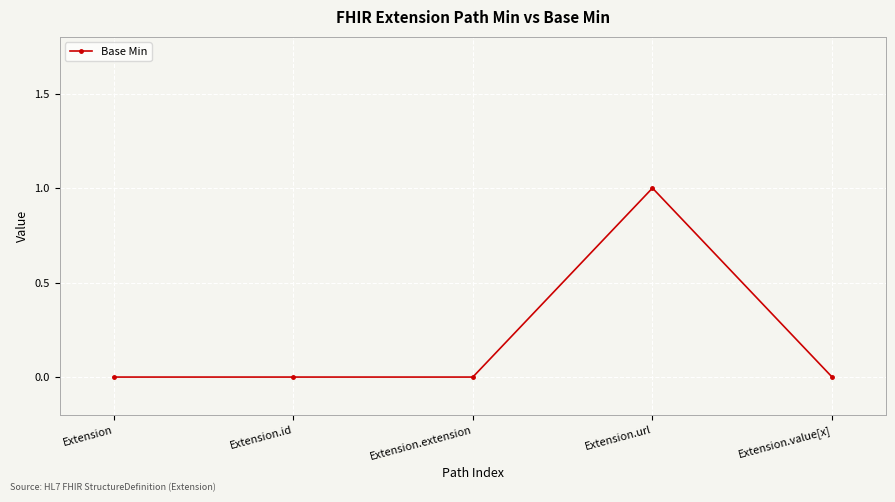

Which has a higher value, Extension.url or Extension.id?

Extension.url